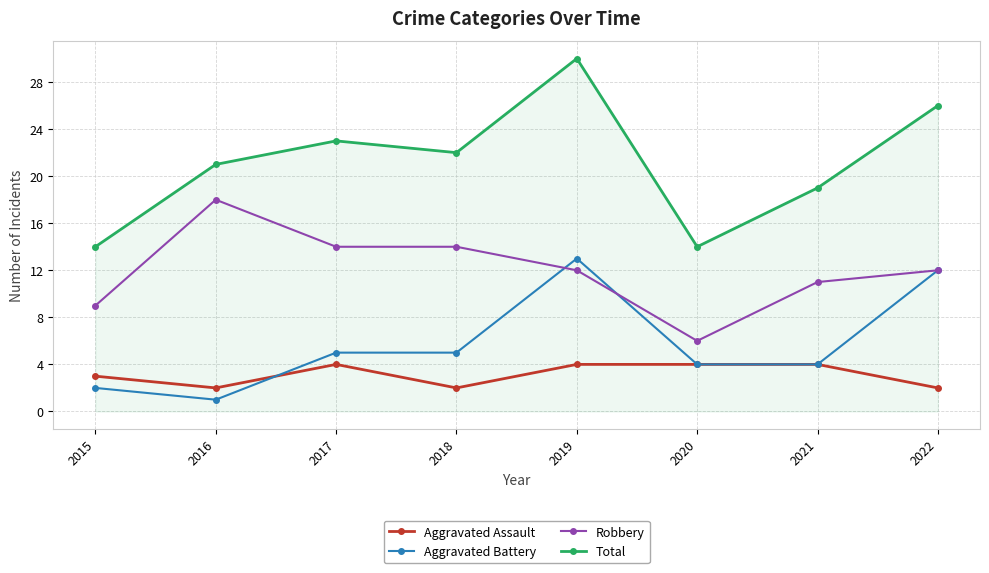

True or false: Aggravated Assault and Robbery cross at least once.

False